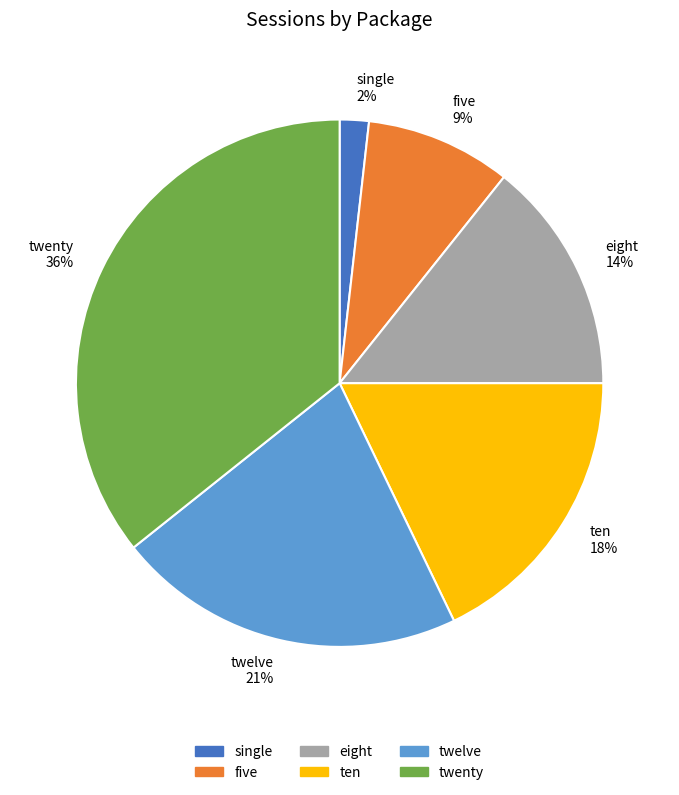

Is the sum of ten and twenty greater than half?

Yes